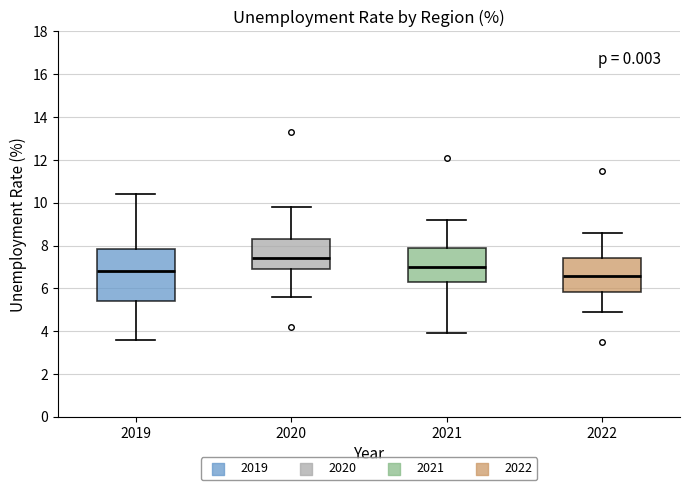

Reading left to right, read every box against the y-axis: the position of its median line, the range the box covers, and the ends of its whiskers. The values are not printed on the chart, so give them approximately, as read against the axis.

2019: median 6.8, box 5.4 to 7.8, whiskers 3.6 to 10.4
2020: median 7.4, box 7.0 to 8.4, whiskers 5.6 to 9.8
2021: median 7.0, box 6.4 to 8.0, whiskers 4.0 to 9.2
2022: median 6.6, box 5.8 to 7.4, whiskers 5.0 to 8.6